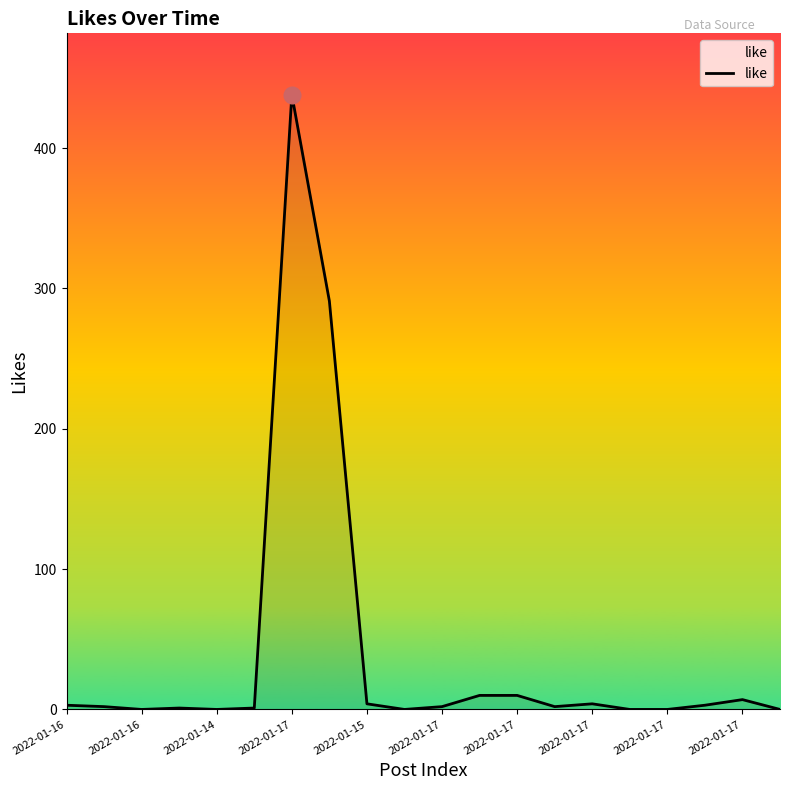

What is the greatest value displayed?

438